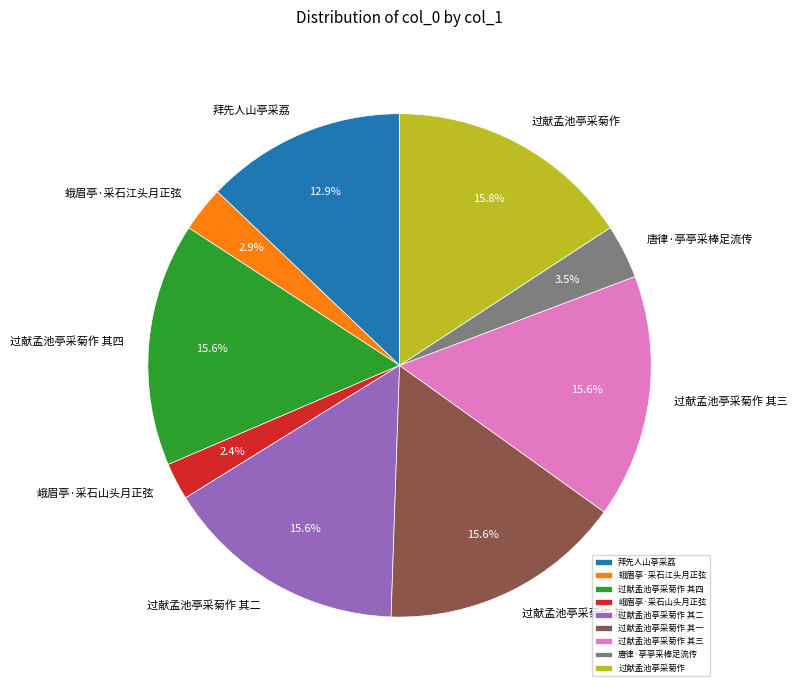

Is there a majority slice in this chart?

No